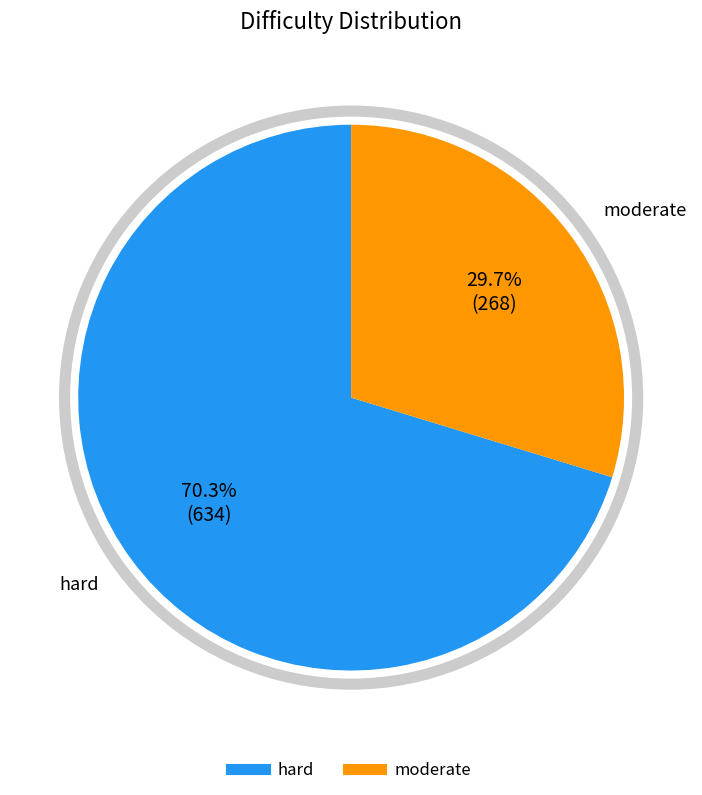

To the nearest percent, what is the difference between the hard and moderate slice percentages?

41%